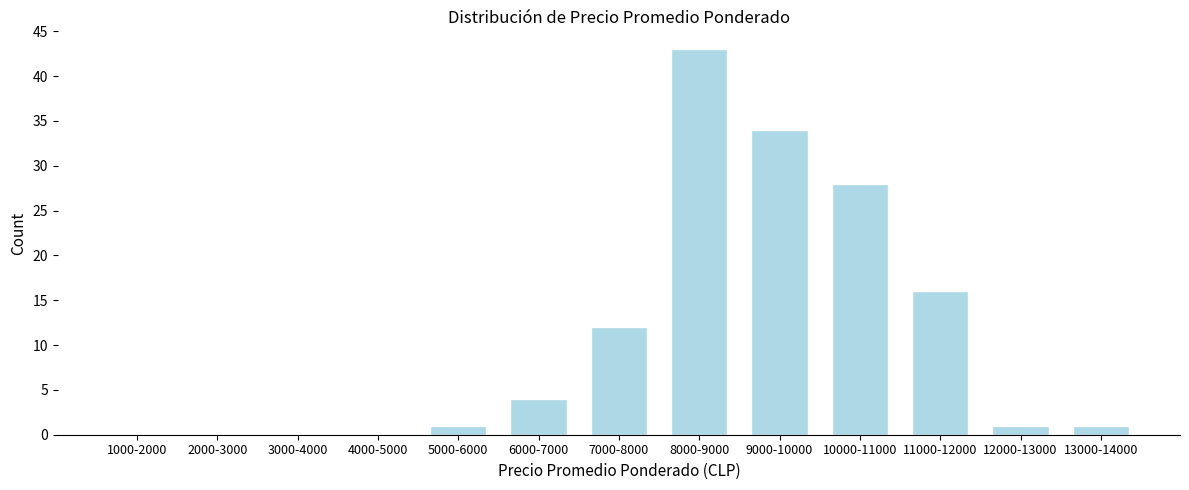

Reading left to right, list all the values displayed in this chart.

1000-2000=0	2000-3000=0	3000-4000=0	4000-5000=0	5000-6000=1	6000-7000=4	7000-8000=12	8000-9000=43	9000-10000=34	10000-11000=28	11000-12000=16	12000-13000=1	13000-14000=1